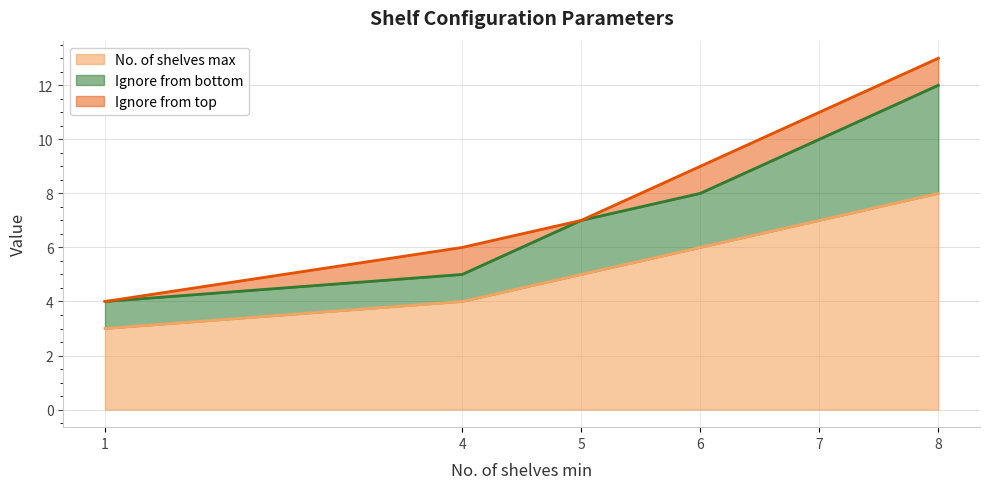

The No. of shelves max series shows 3 at 6. True or false?

False